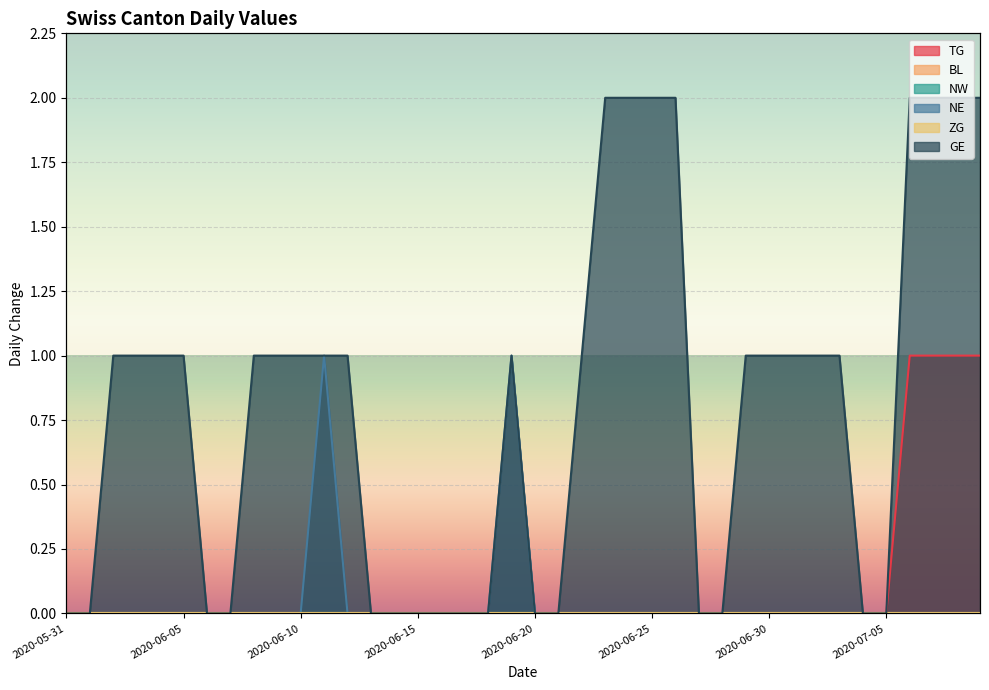

What is the spread (max minus min) of values at 2020-07-07?

2